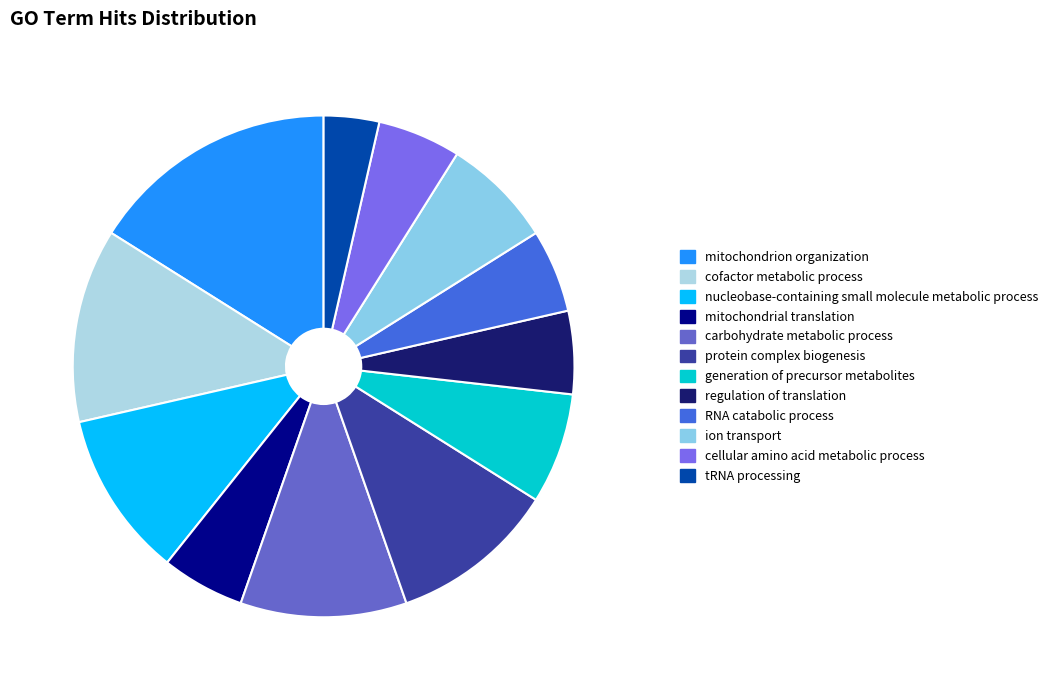

What is the largest slice in the pie chart?

mitochondrion organization